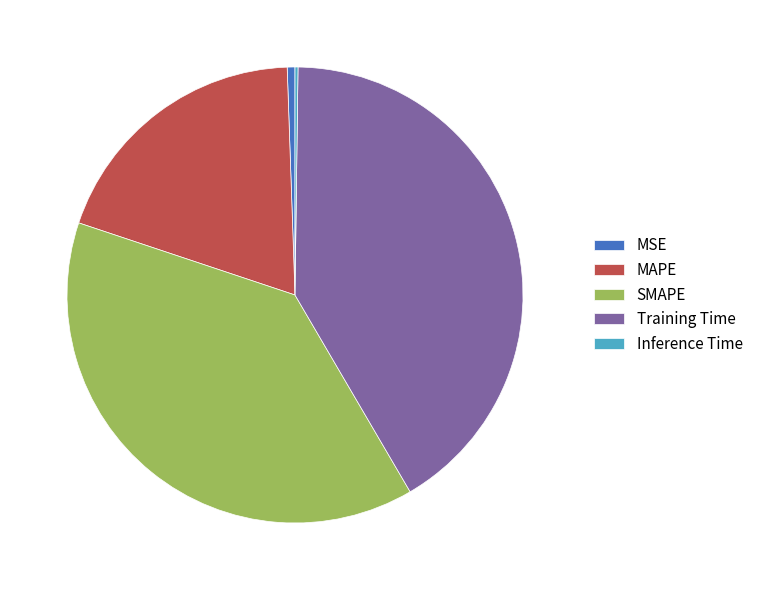

Which category has the biggest portion of the pie?

Training Time